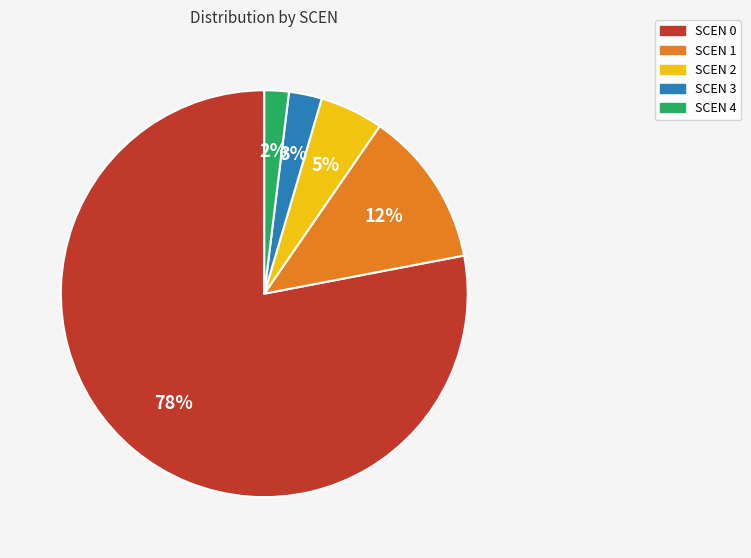

What percentage is the SCEN 0 slice, to the nearest percent?

78%